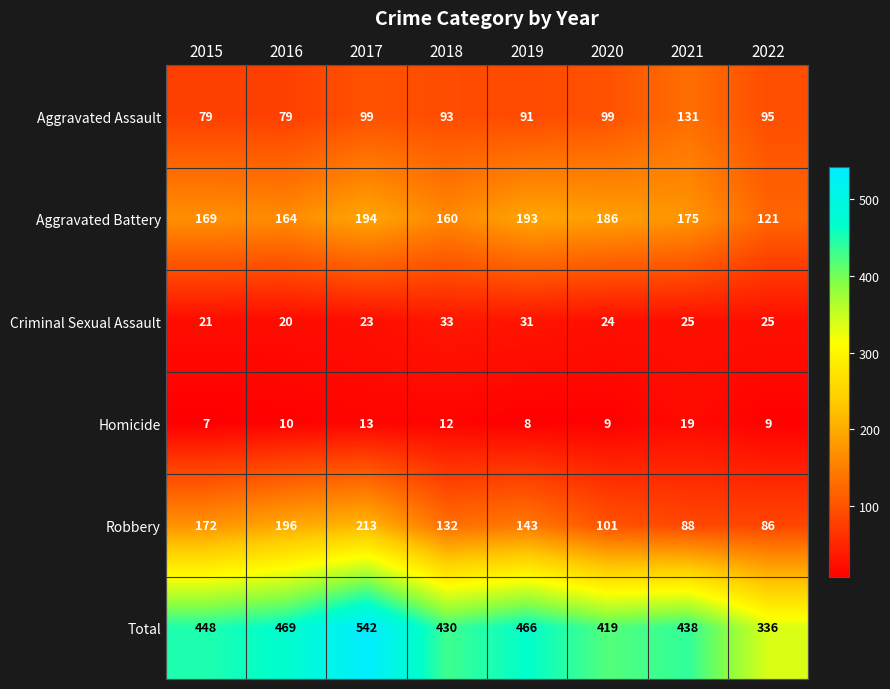

At which category is the sum across all series the highest?

2017